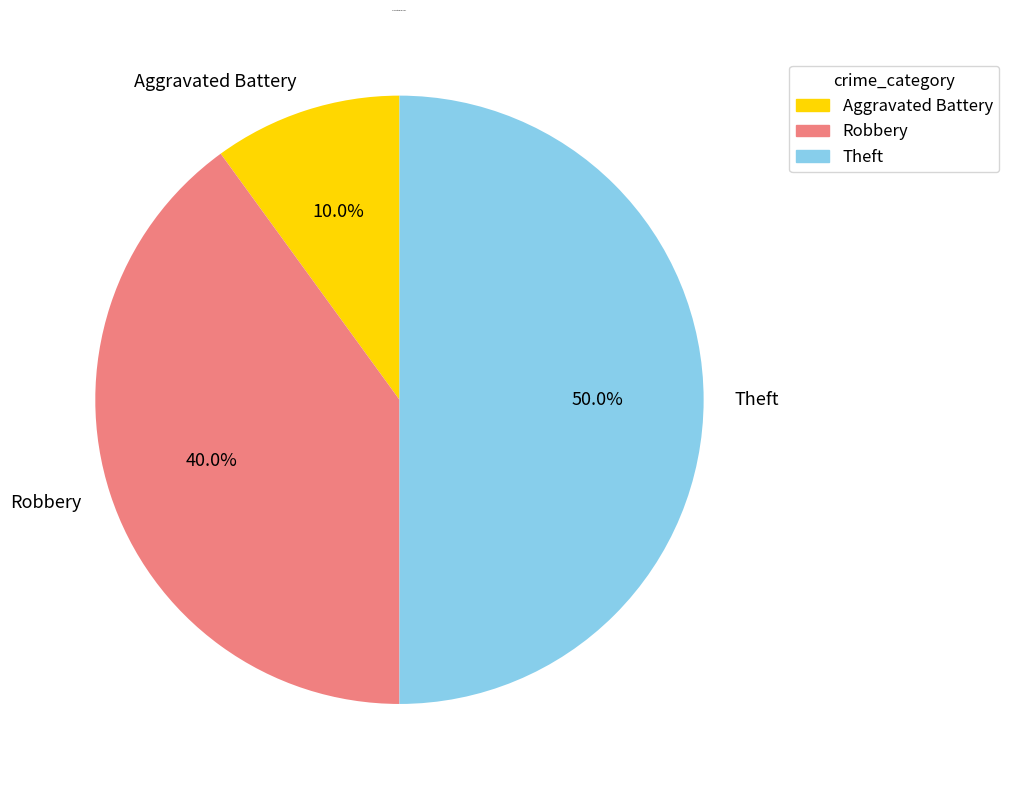

How many slices are in this pie chart?

3